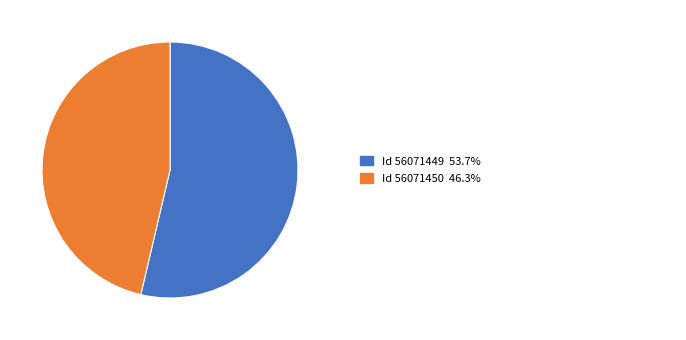

Is there any slice that represents more than half of the pie?

Yes